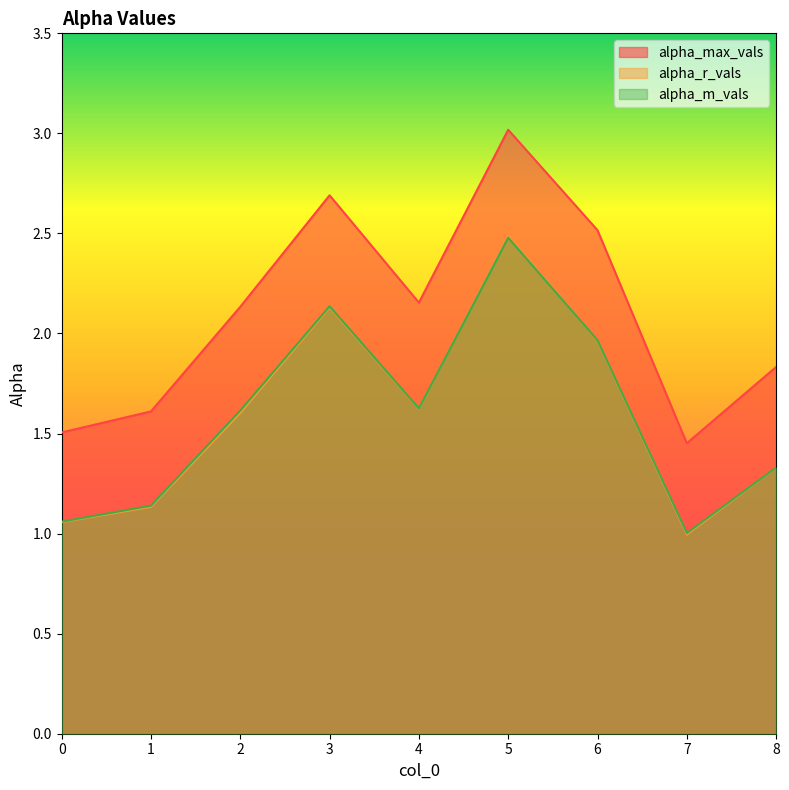

Count the number of categories in the chart.

9